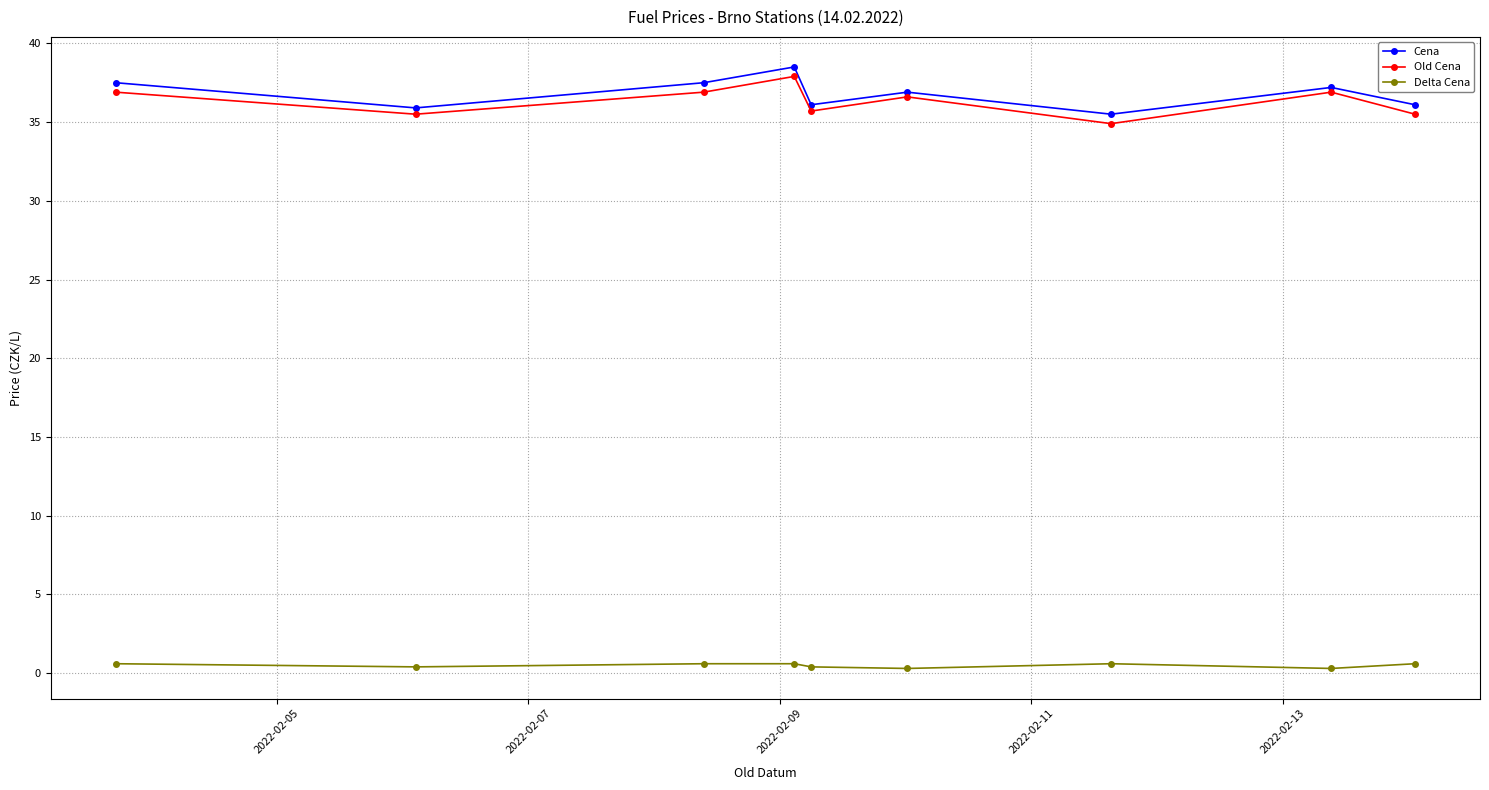

True or false: Cena has more than 0 interior local peaks.

True